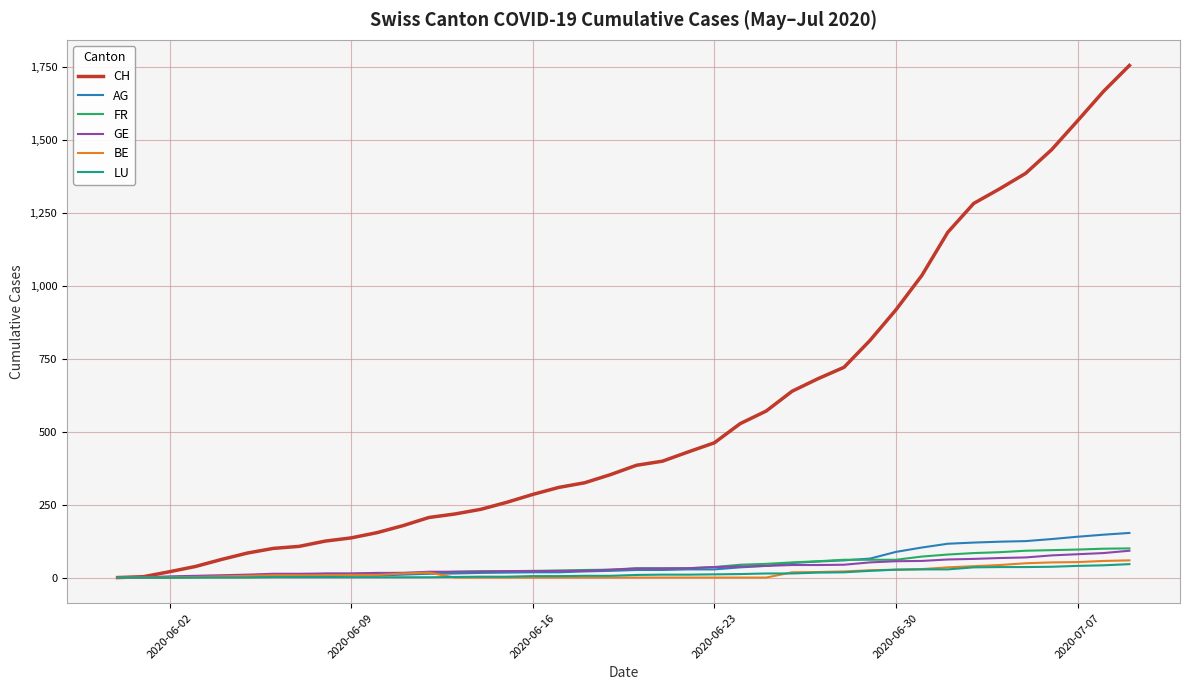

What are all the series names shown in the legend?

CH, AG, FR, GE, BE, LU